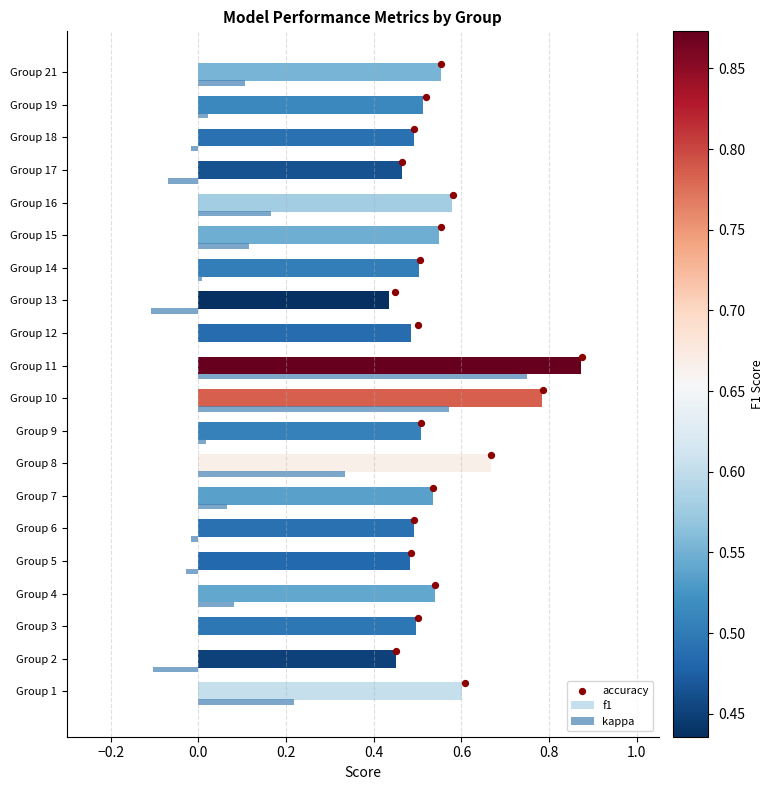

True or false: kappa has a value of 0.2 at Group 15.

False